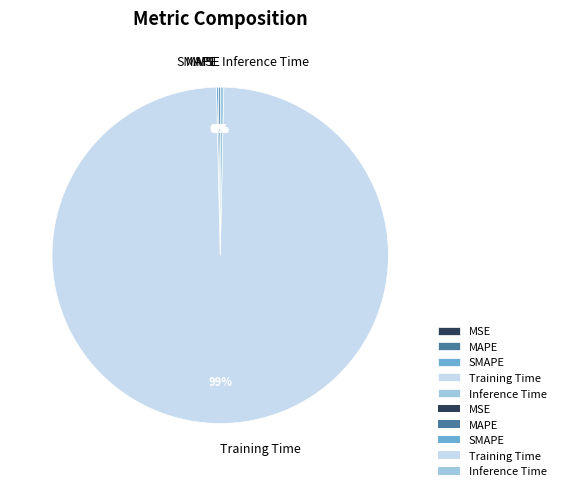

Which has a higher value, Training Time or Inference Time?

Training Time